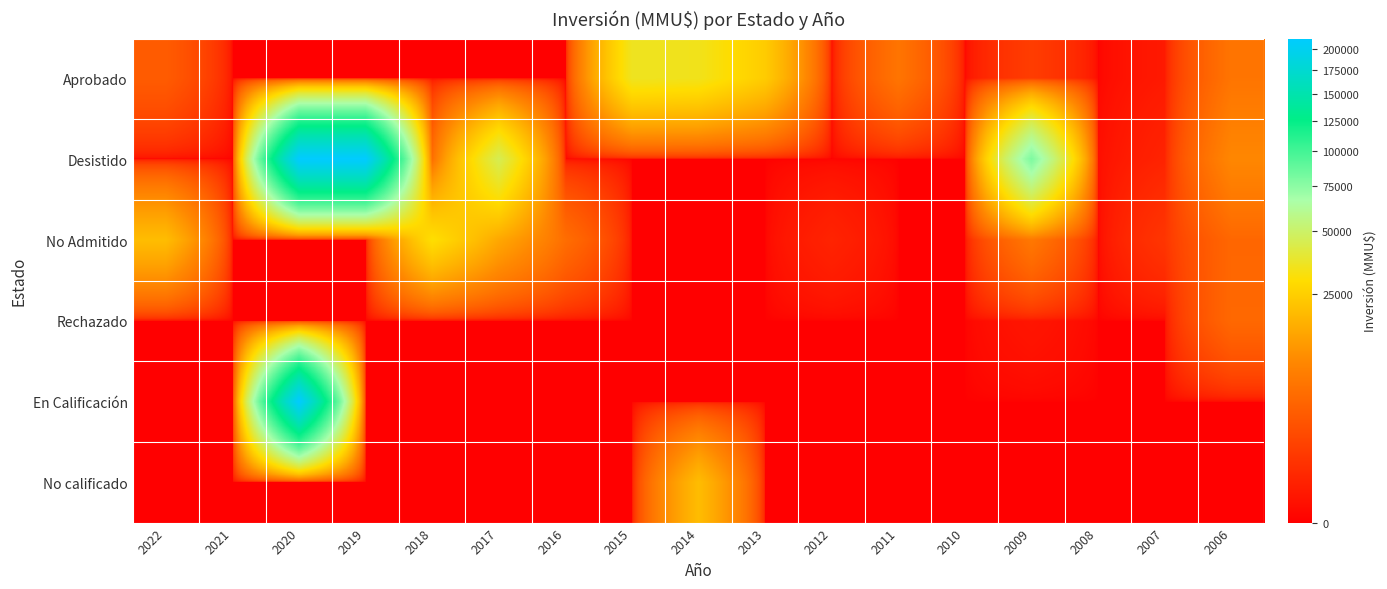

Which series has the largest range (max minus min)?

Desistido